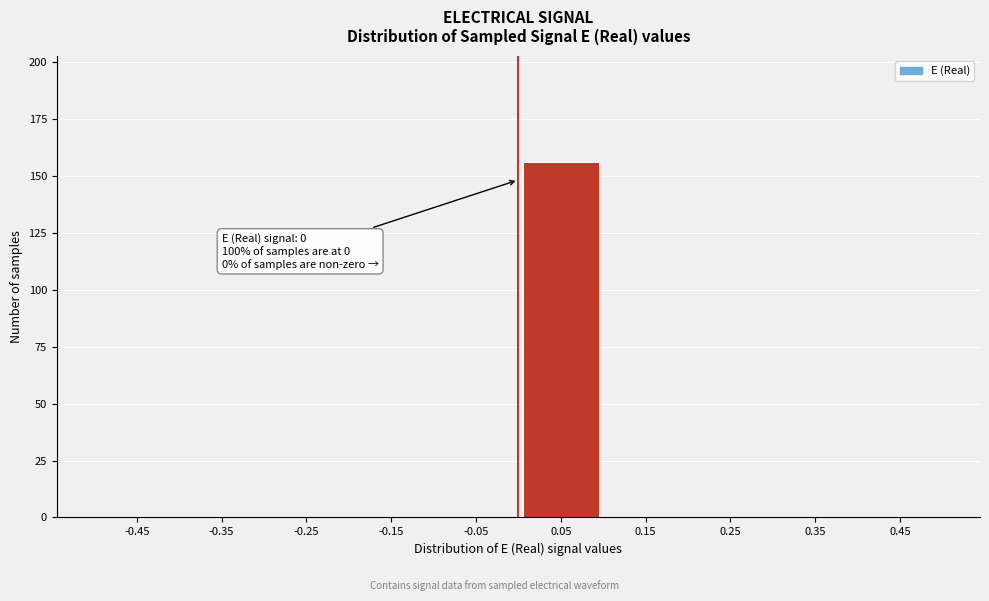

Over which range of the x-axis is the bar tallest?

0.0 to 0.1